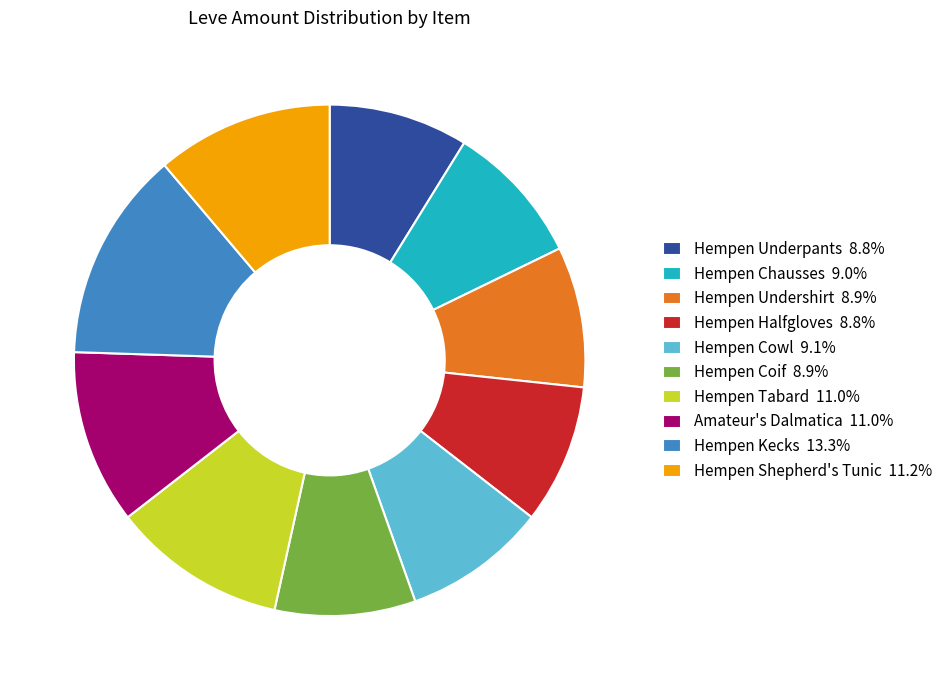

How many slices are in this pie chart?

10